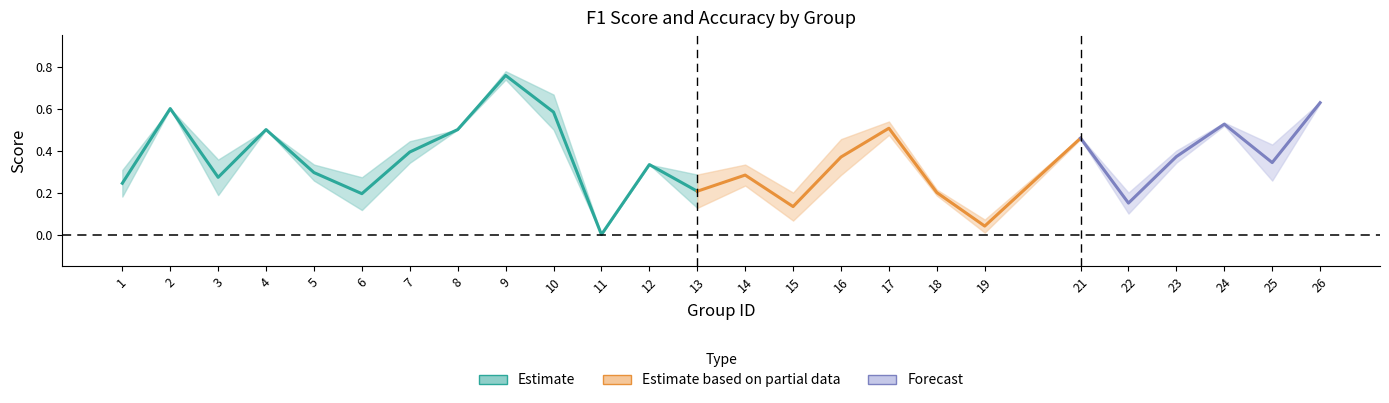

Does the chart display data point markers on the line(s)?

No